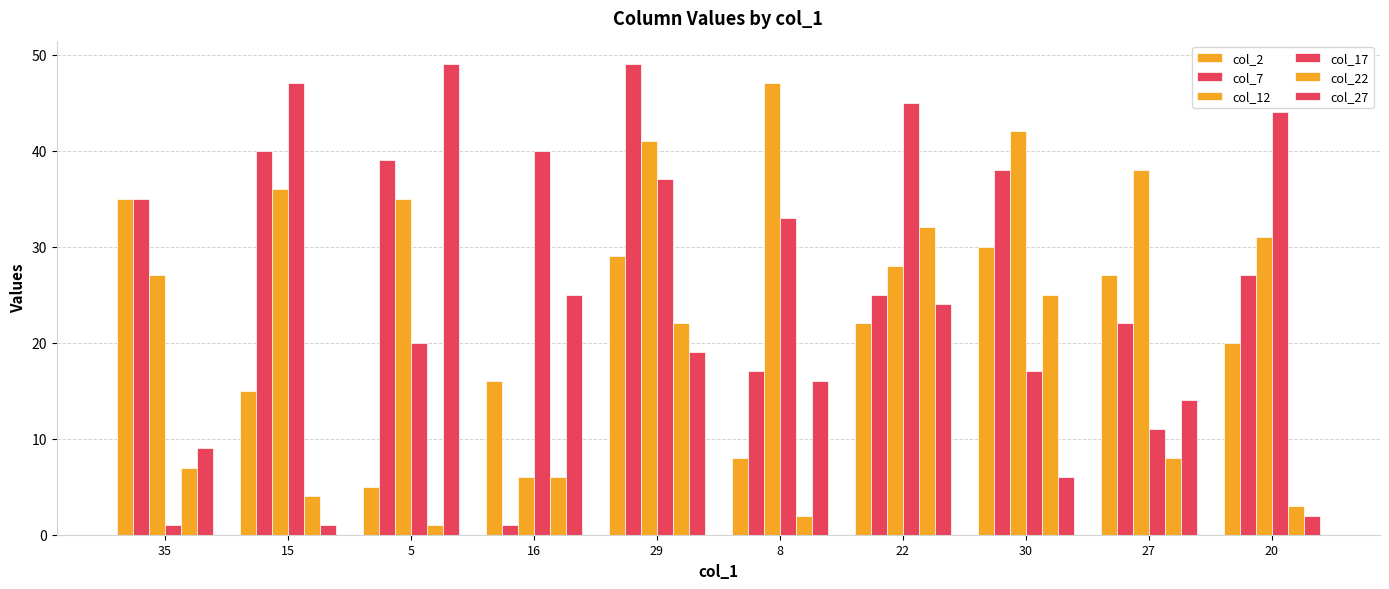

Which series has the widest spread of values?

col_7